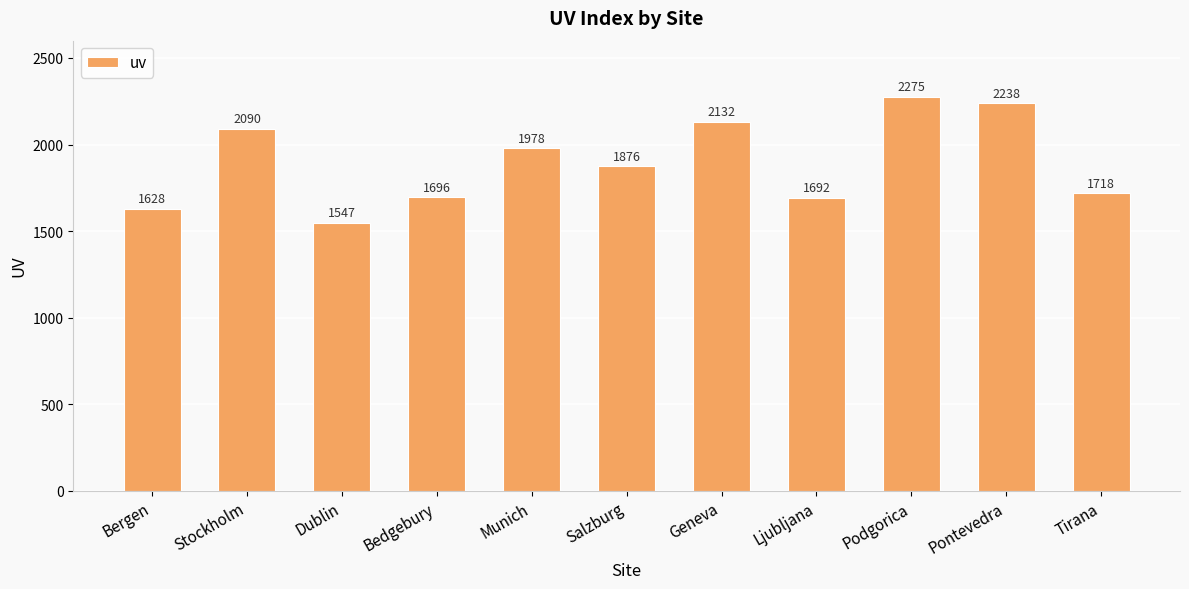

Reading left to right, extract all data points from this chart.

1628	2090	1547	1696	1978	1876	2132	1692	2275	2238	1718